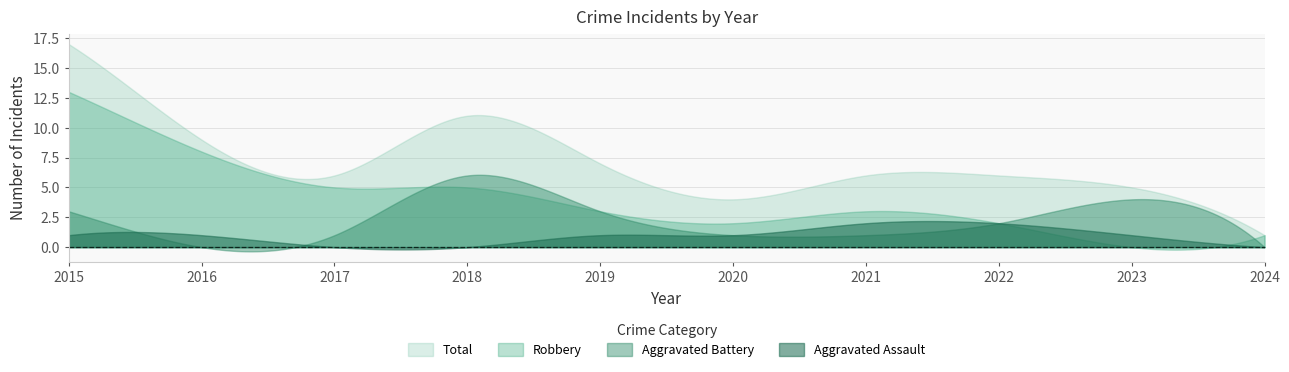

Rank the series at 2019 from lowest to highest value.

Aggravated Assault, Aggravated Battery, Robbery, Total